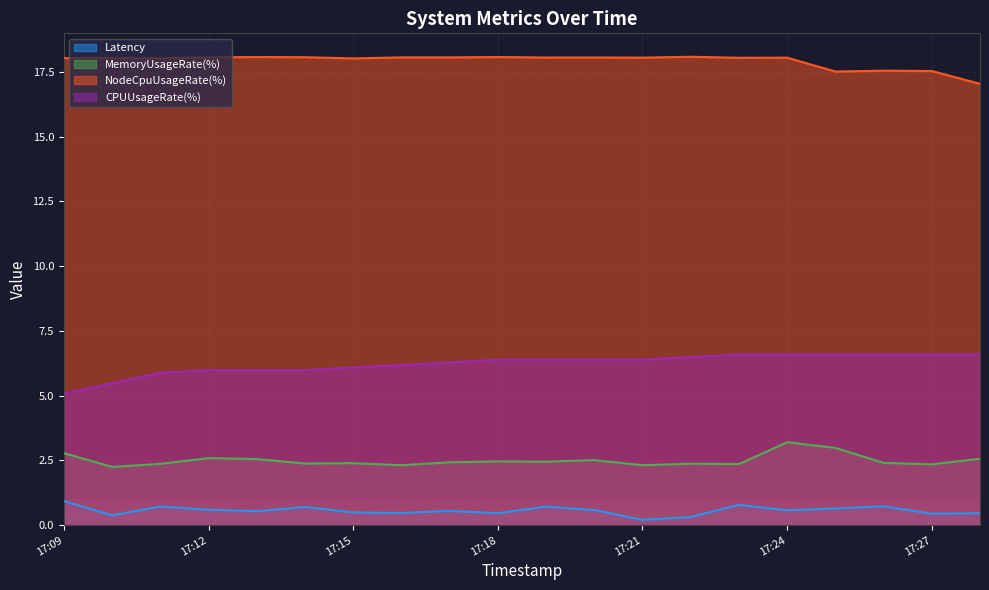

What is the difference between the maximum and minimum values in the NodeCpuUsageRate(%) series?

1.0